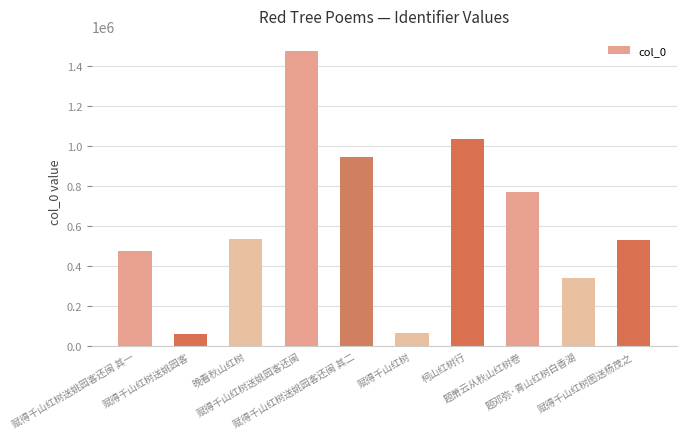

Which category has the highest value across all series?

赋得千山红树送姚园客还闽